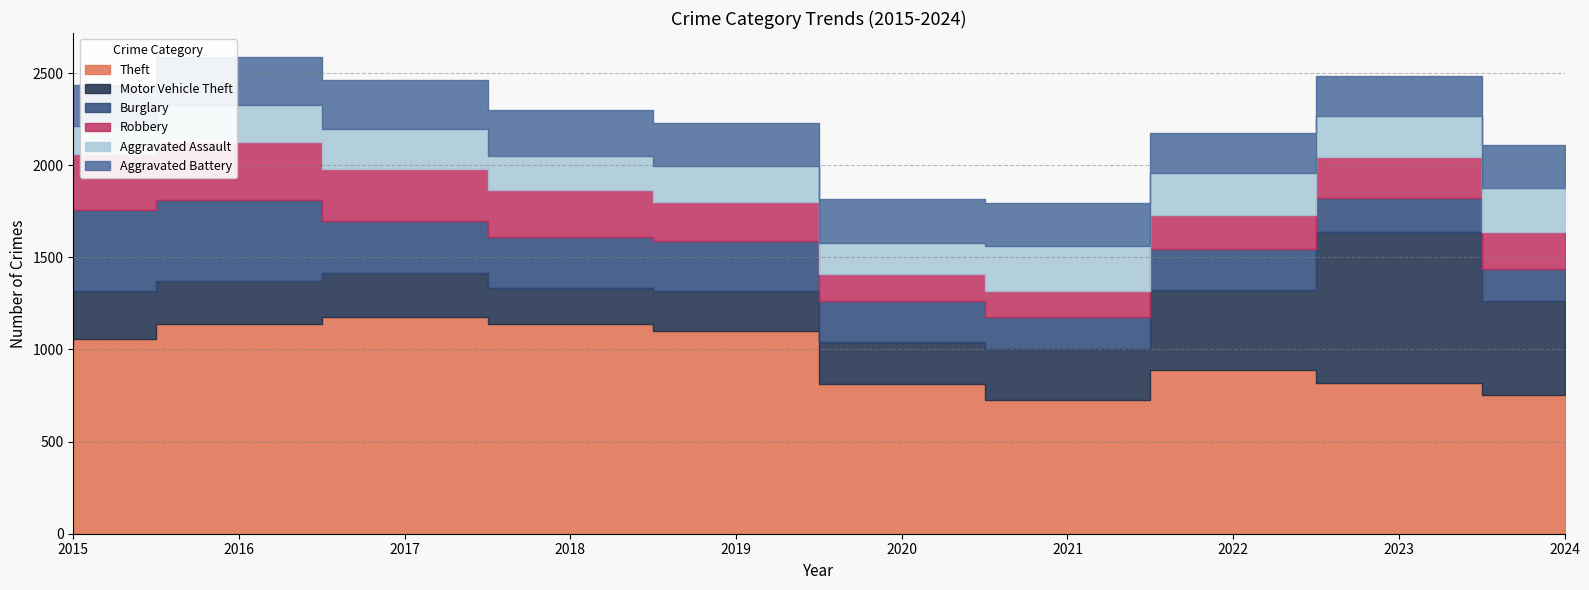

How many lines are shown in the chart?

6